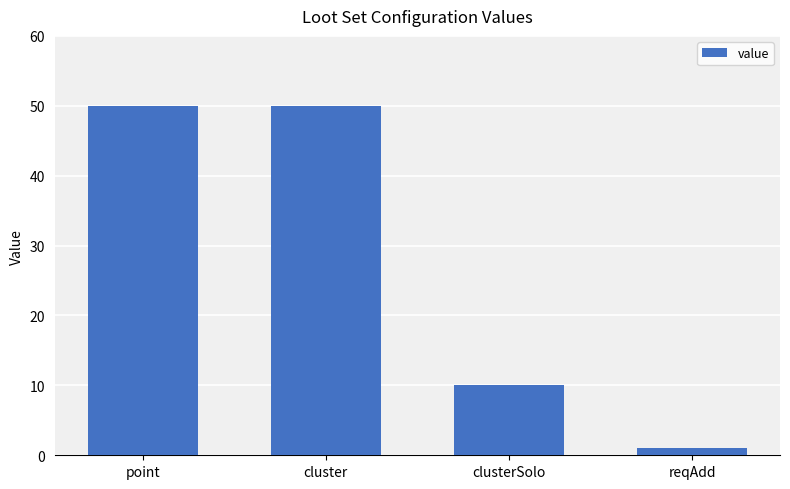

Reading left to right, list all the values displayed in this chart.

point=50	cluster=50	clusterSolo=10	reqAdd=1